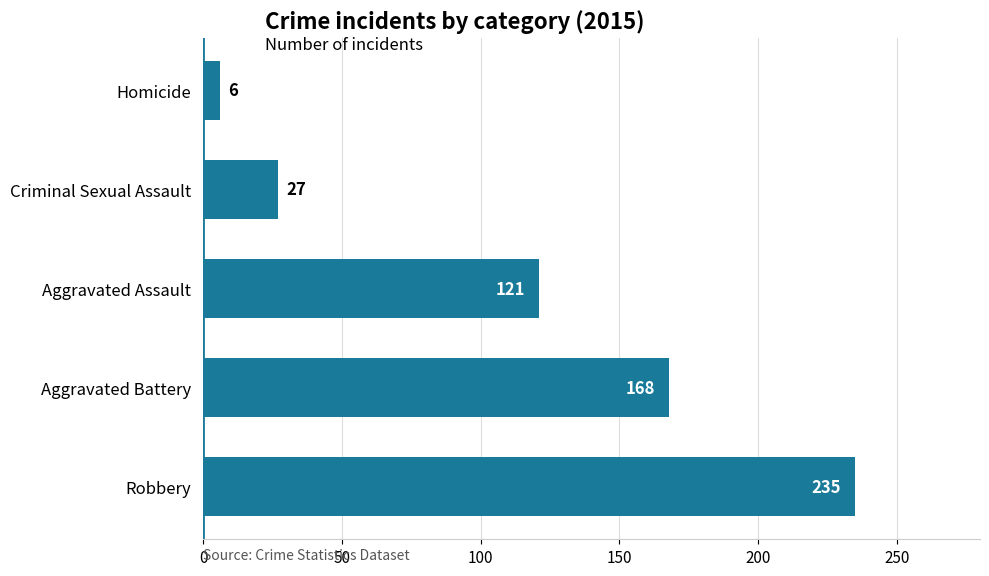

What is the smallest value displayed?

6